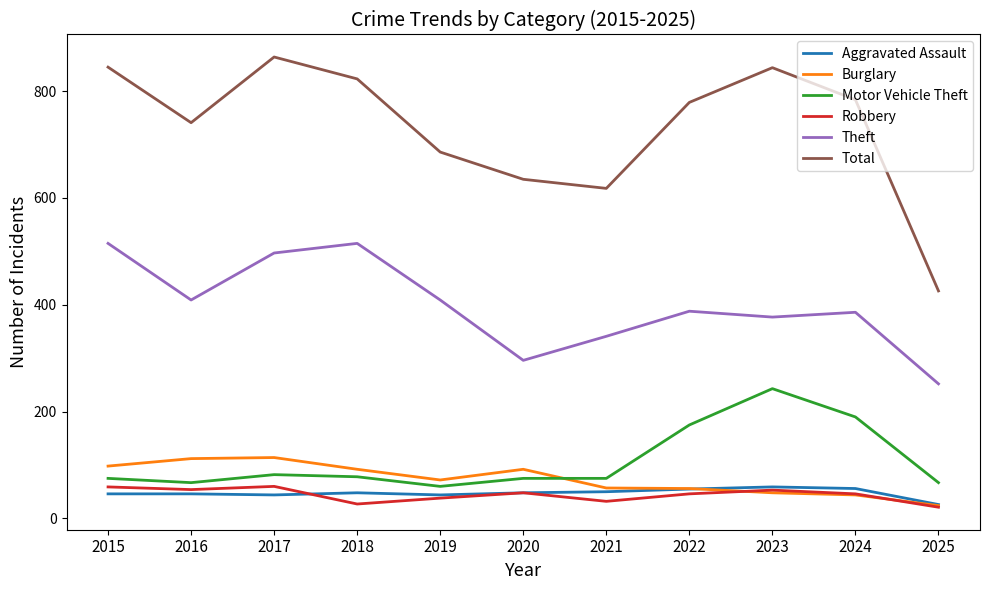

True or false: Total has more than 1 interior local peaks.

True